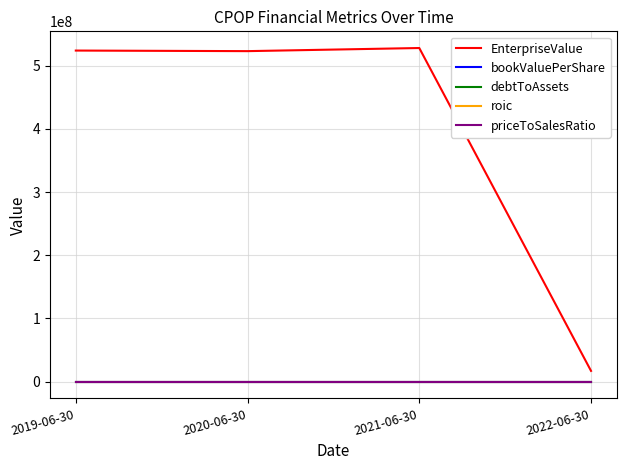

At how many categories does at least one series exceed 519710482?

3